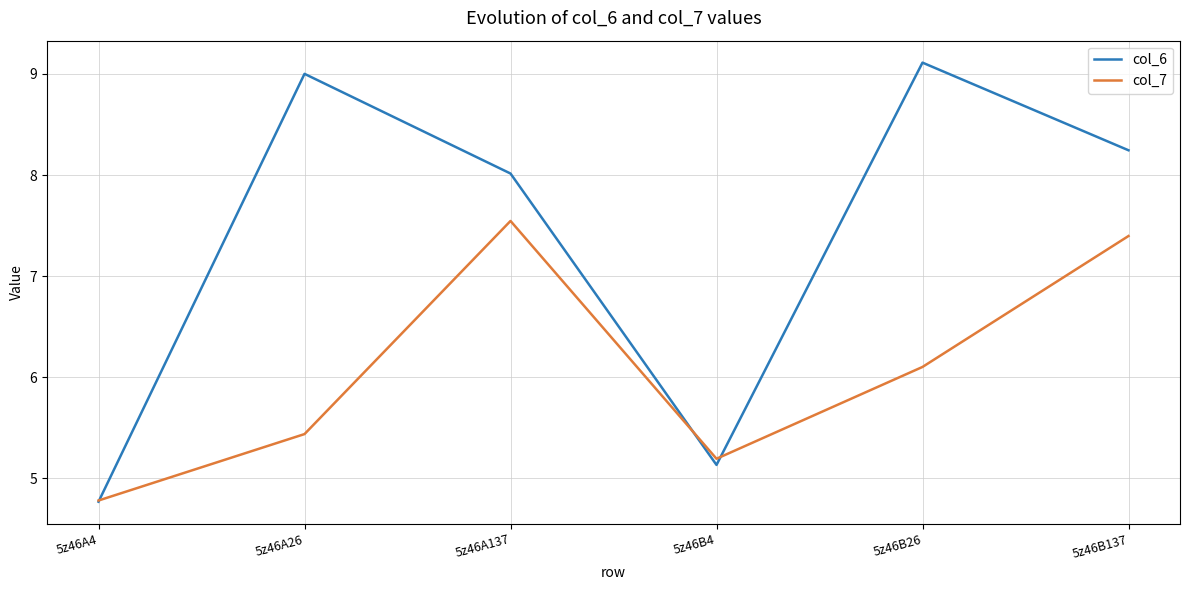

What is the difference between the second highest and second lowest values in the col_6 series?

3.9